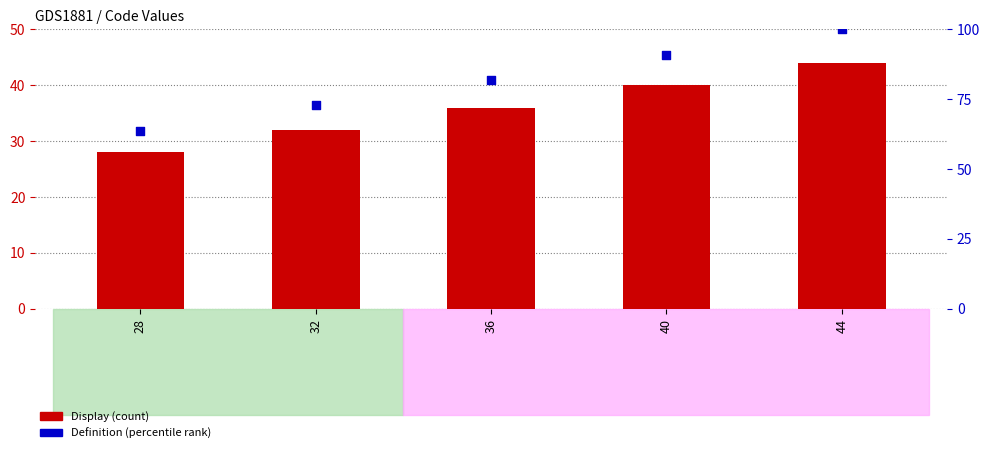

What is the total value across all series at 44?

144.0